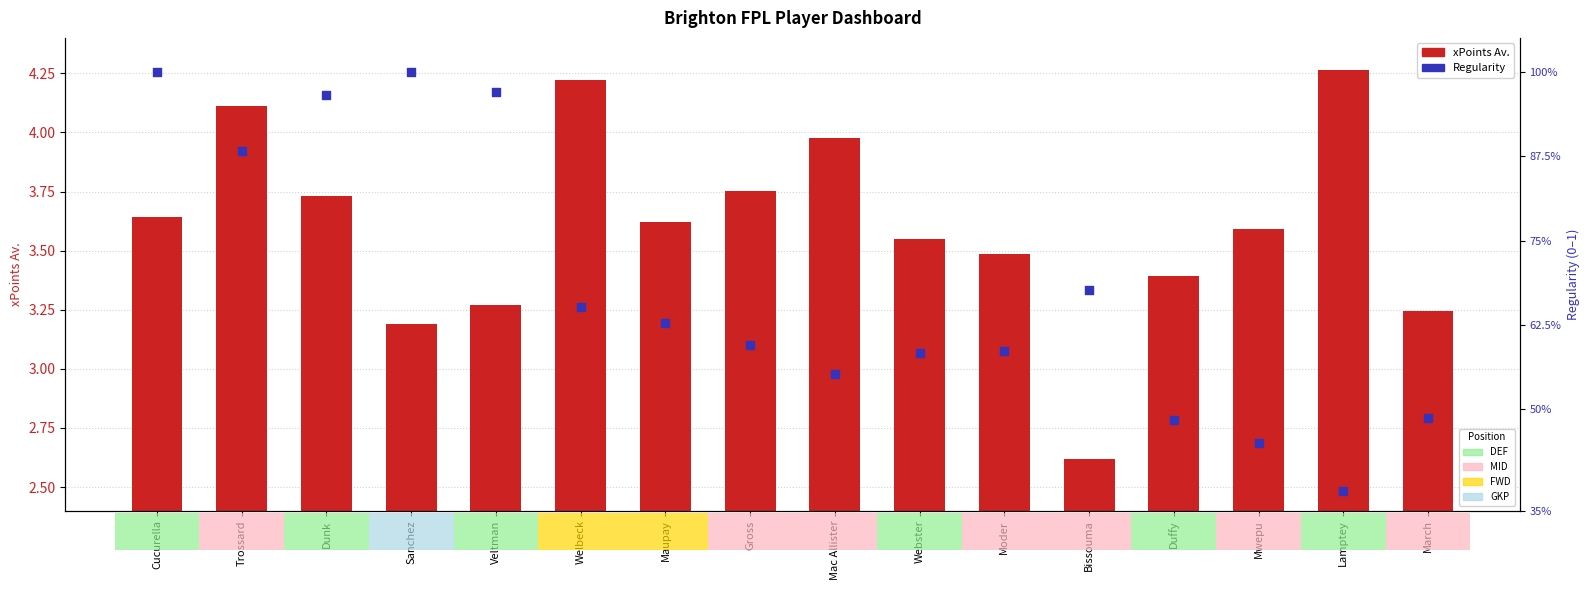

Is the value of Regularity at Bissouma greater than the value of xPoints Av. at Veltman?

No